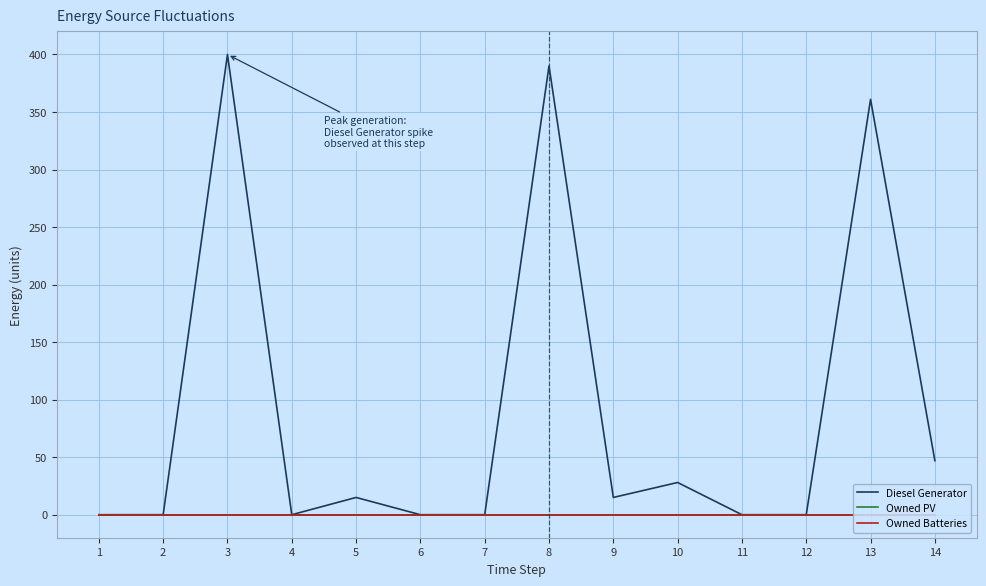

Is this an area chart (filled region under the line)?

No